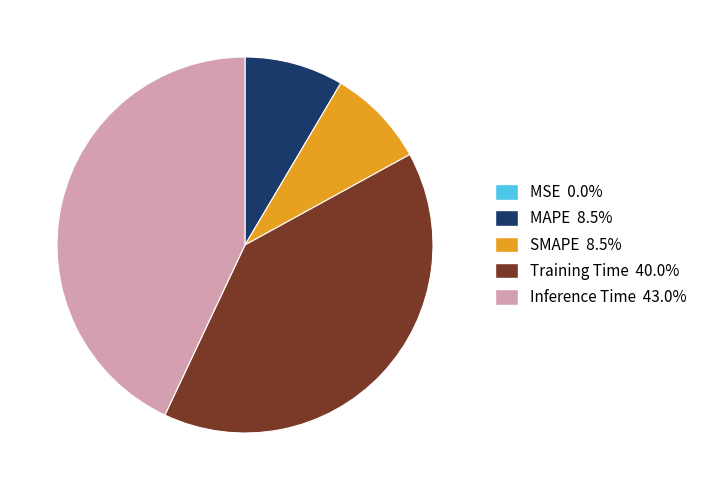

Is SMAPE the majority of the pie?

No